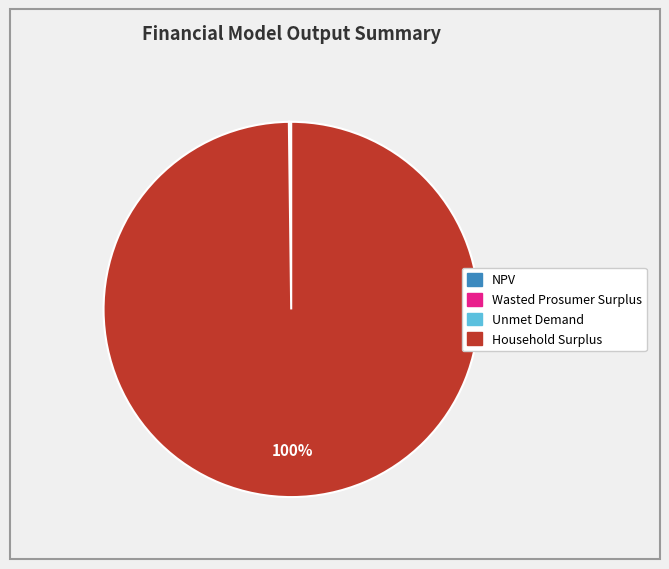

To the nearest percent, what is the average slice percentage?

25%